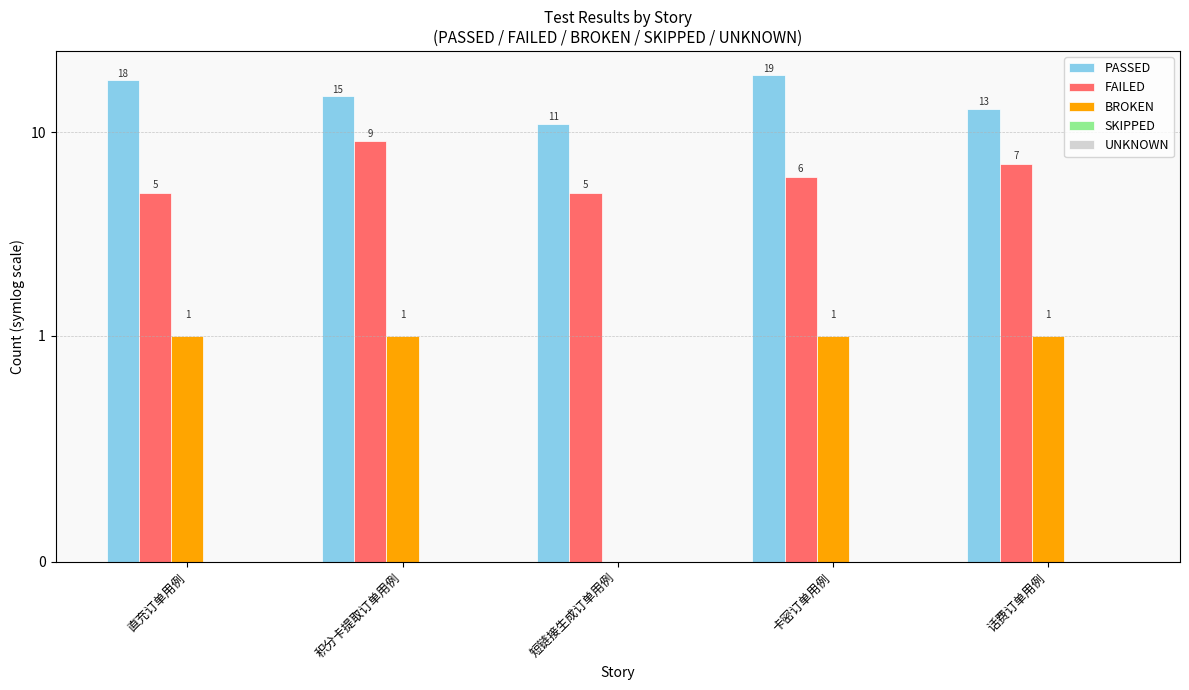

What is the label of the 5th bar from the left?

话费订单用例